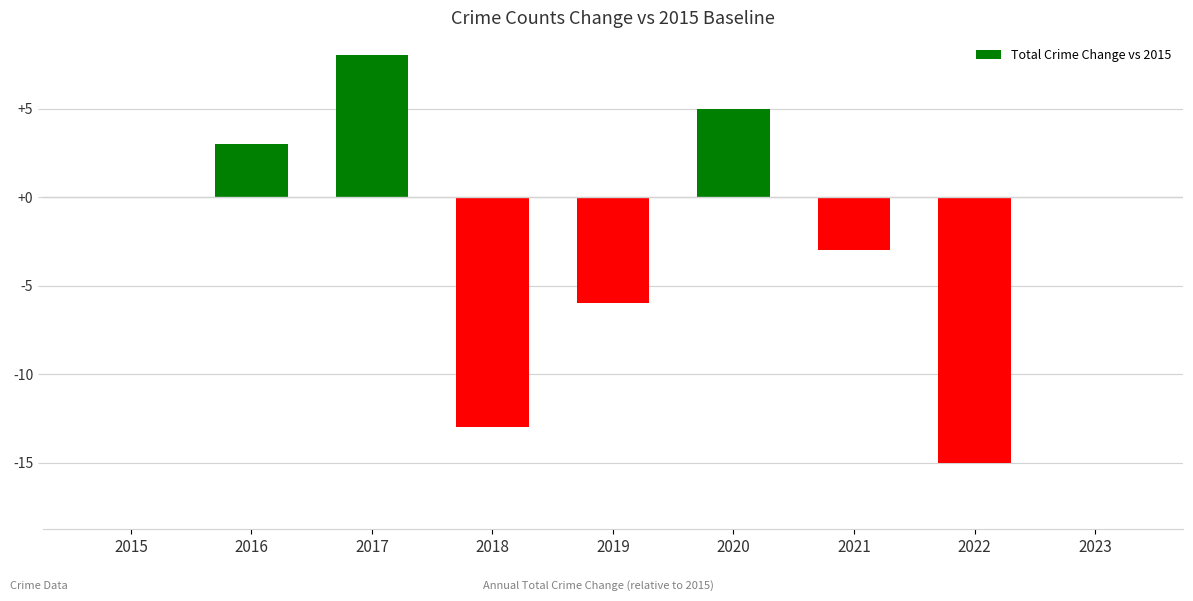

At which category does the chart reach its peak across all series?

2017